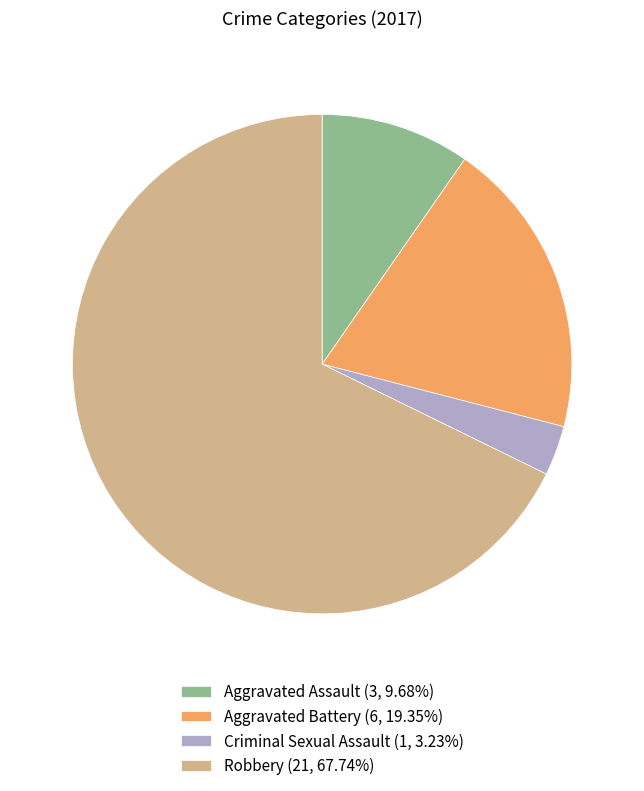

Rank the categories by value from lowest to highest.

Criminal Sexual Assault, Aggravated Assault, Aggravated Battery, Robbery